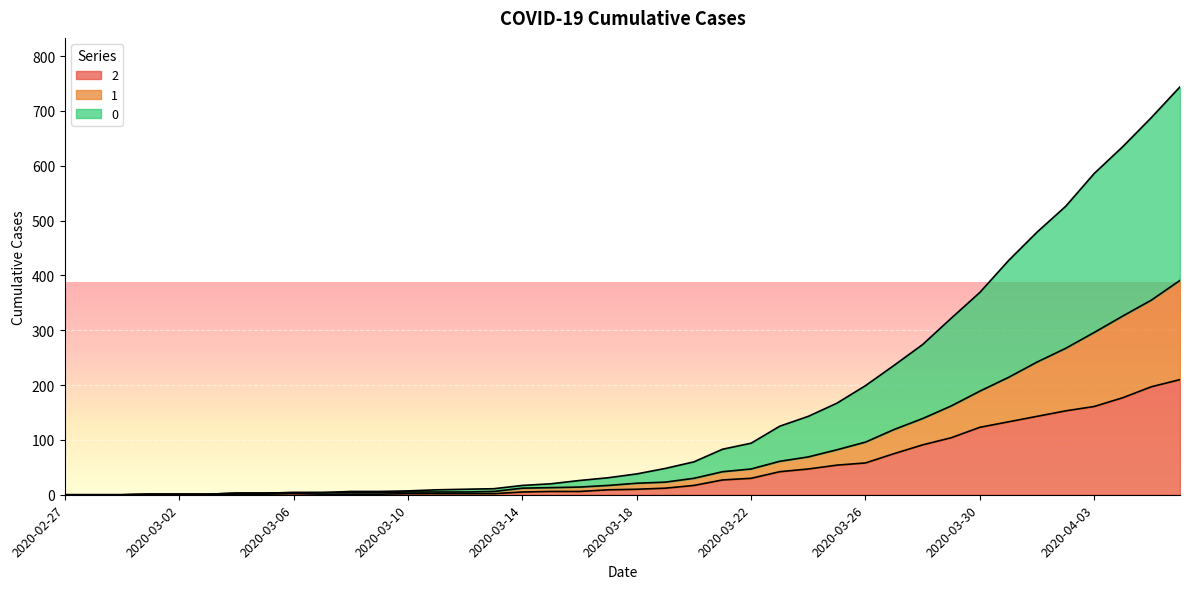

At which category is the sum across all series the highest?

2020-04-06